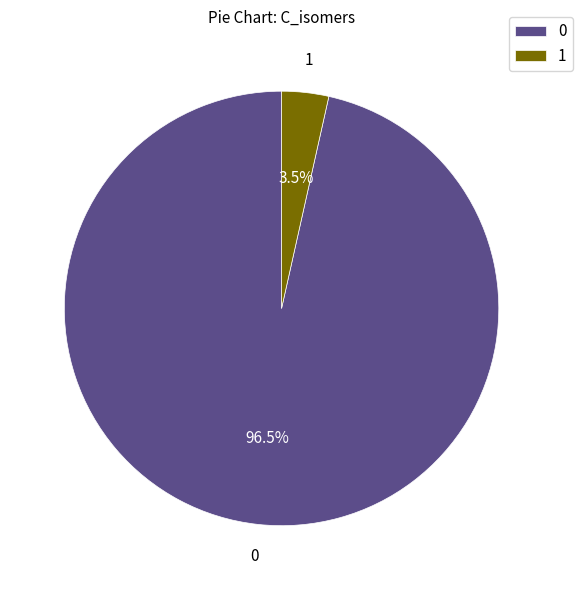

Rank the categories by value from highest to lowest.

0, 1